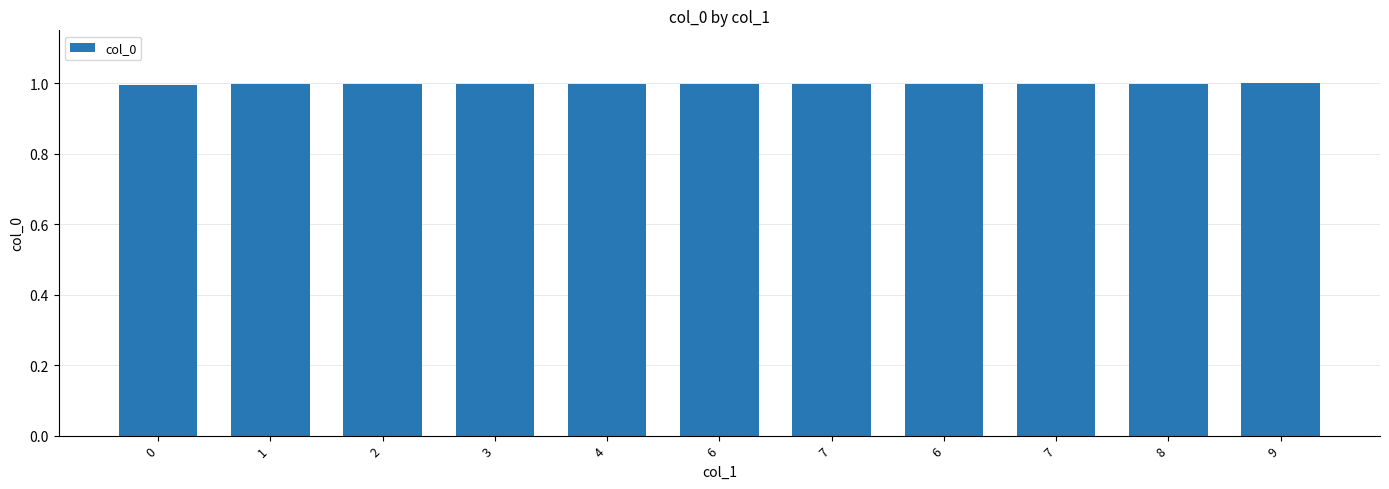

What is the value of the 11th bar from the left?

1.0